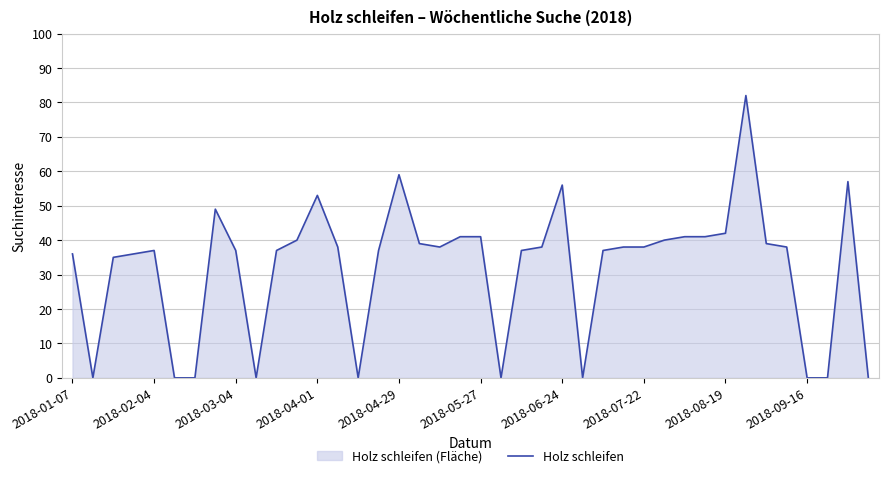

The value at 2018-02-04 is 64. True or false?

False